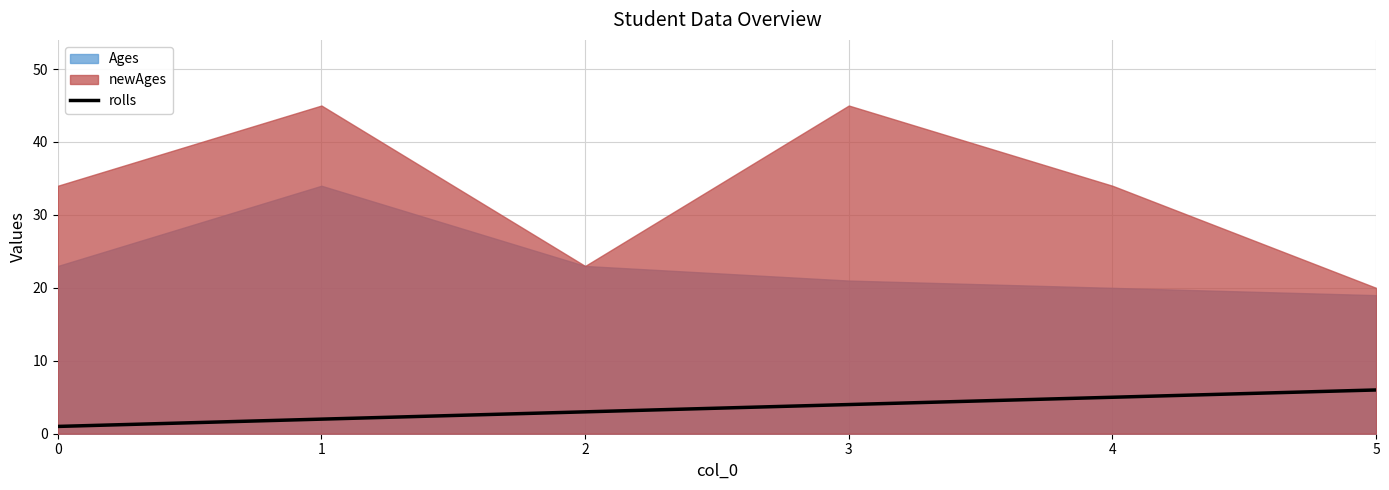

Is it true that rolls equals 5 at 2?

False